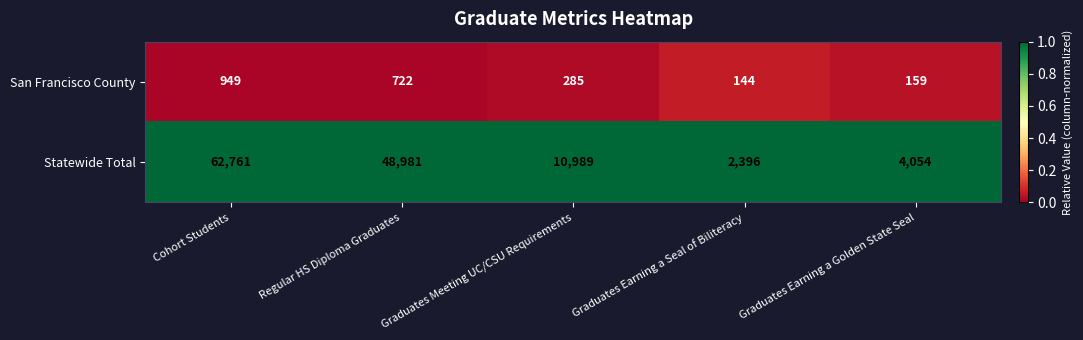

At which category does the chart reach its minimum across all series?

Graduates Earning a Seal of Biliteracy